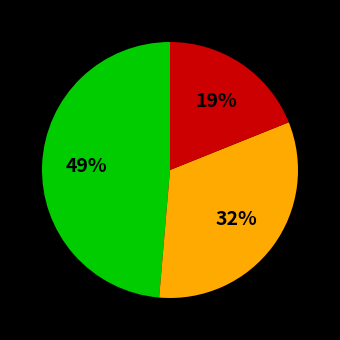

To the nearest percent, what is the average slice percentage?

33%